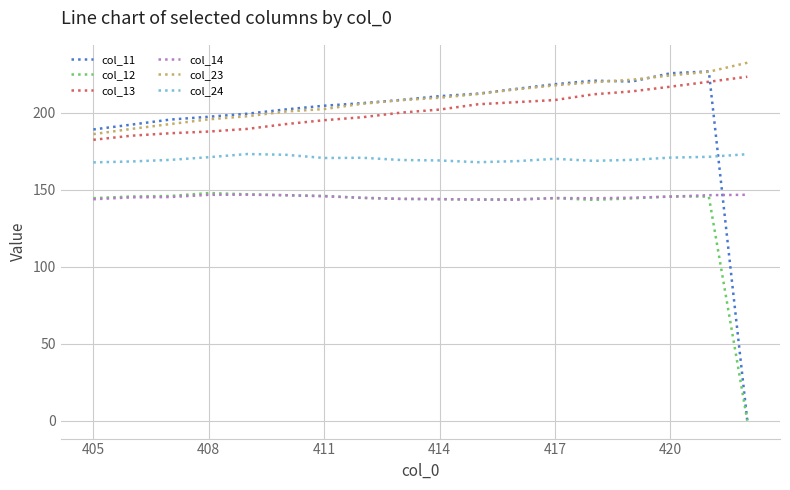

At how many categories does at least one series exceed 124?

18